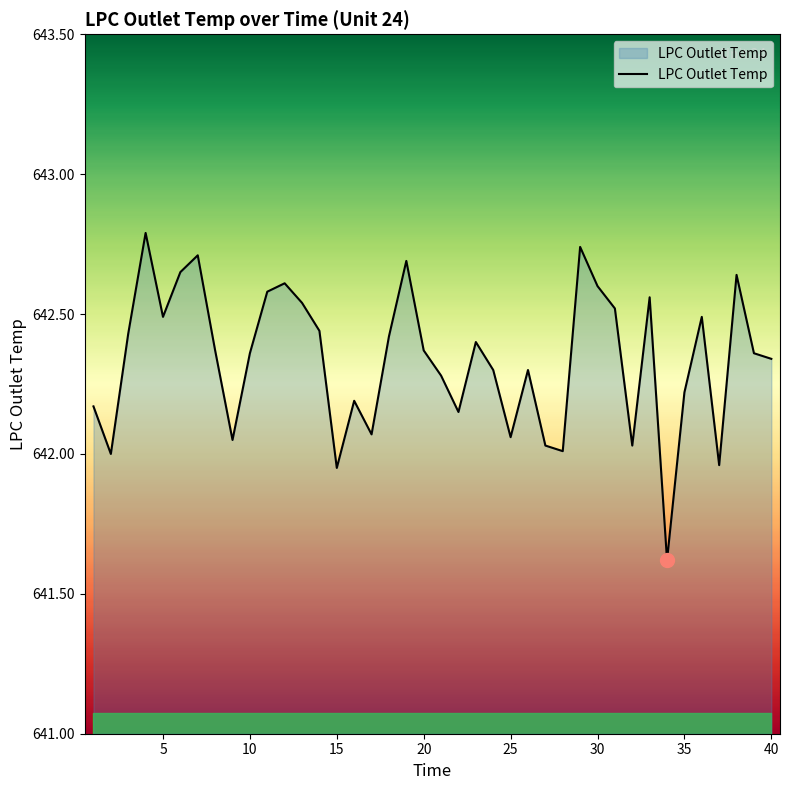

How many series are shown in this chart?

1